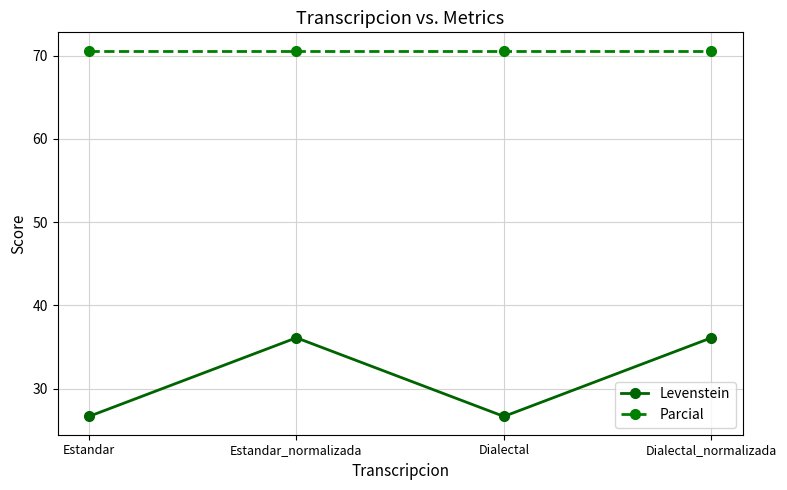

Is it true that Levenstein equals 44.3 at Estandar?

False